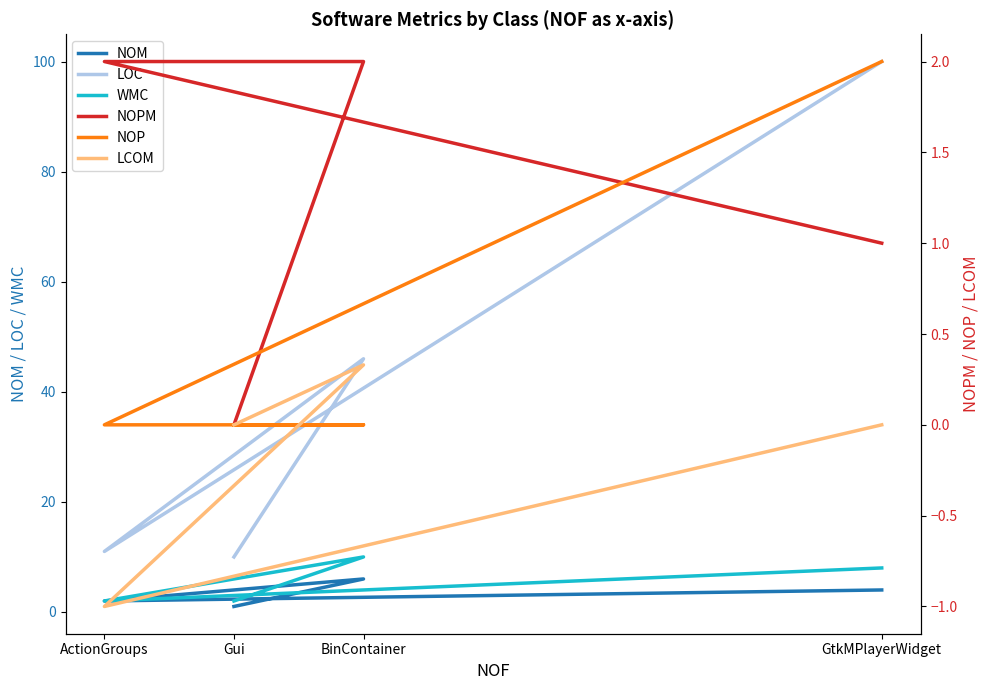

True or false: LOC and NOPM cross at least once.

False